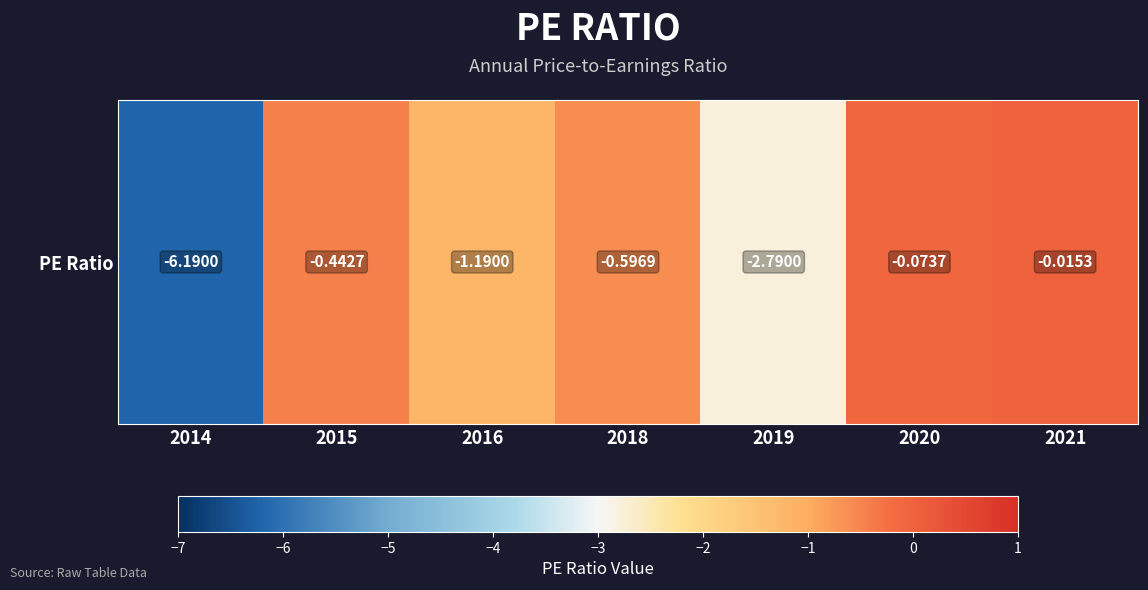

Where is the data nearest to the value -3?

2019